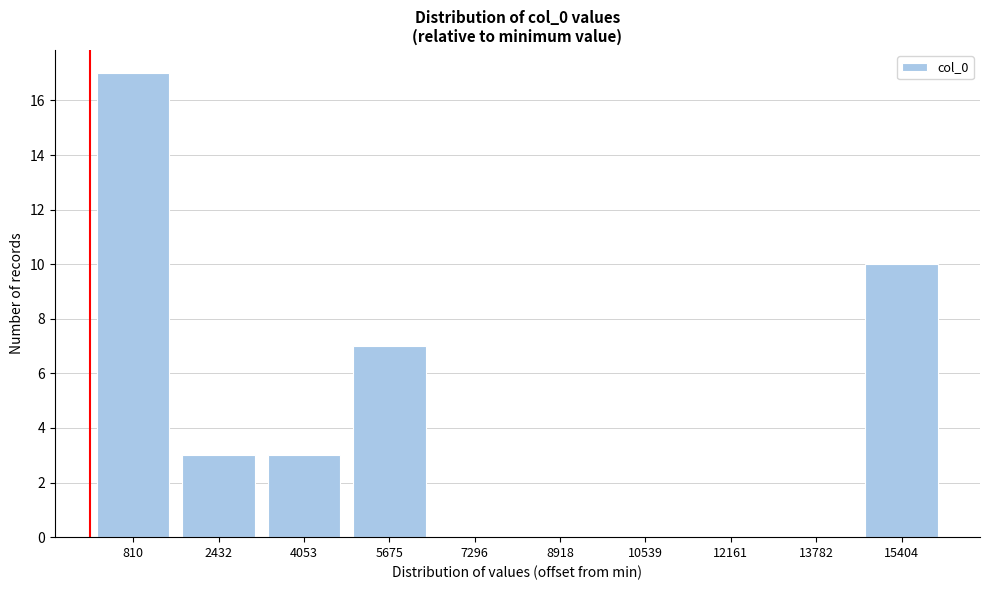

Reading right to left, extract all data points from this chart.

15404=10	13782=0	12161=0	10539=0	8918=0	7296=0	5675=7	4053=3	2432=3	810=17